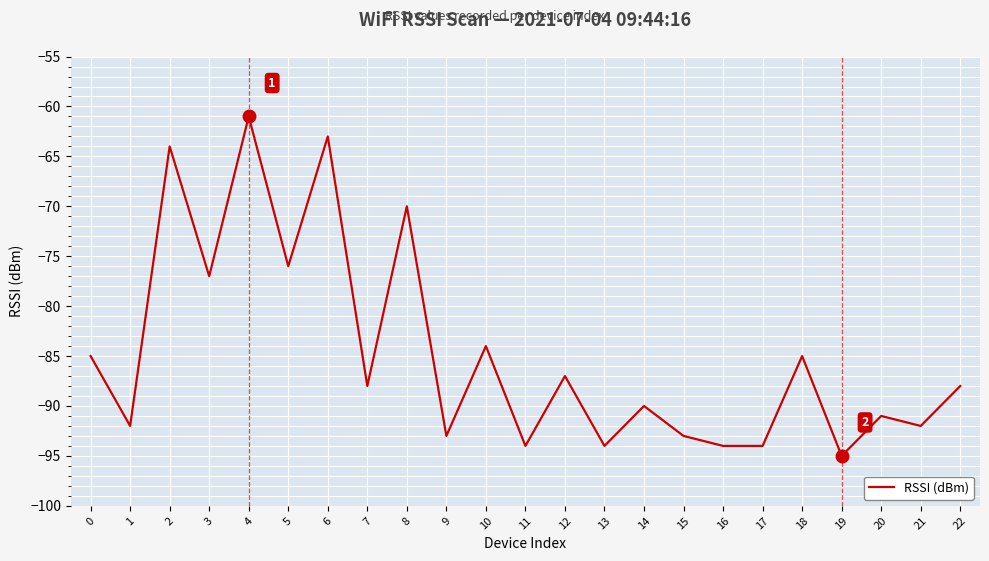

True or false: the data shows -70 at 8.

True